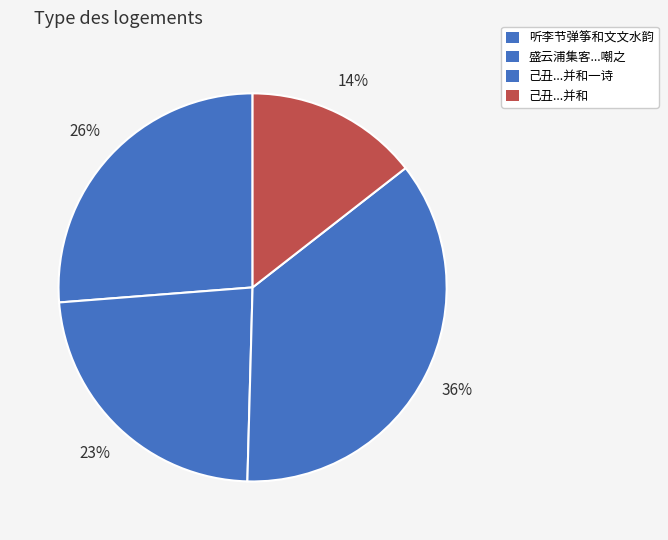

Is there any slice that represents more than half of the pie?

No